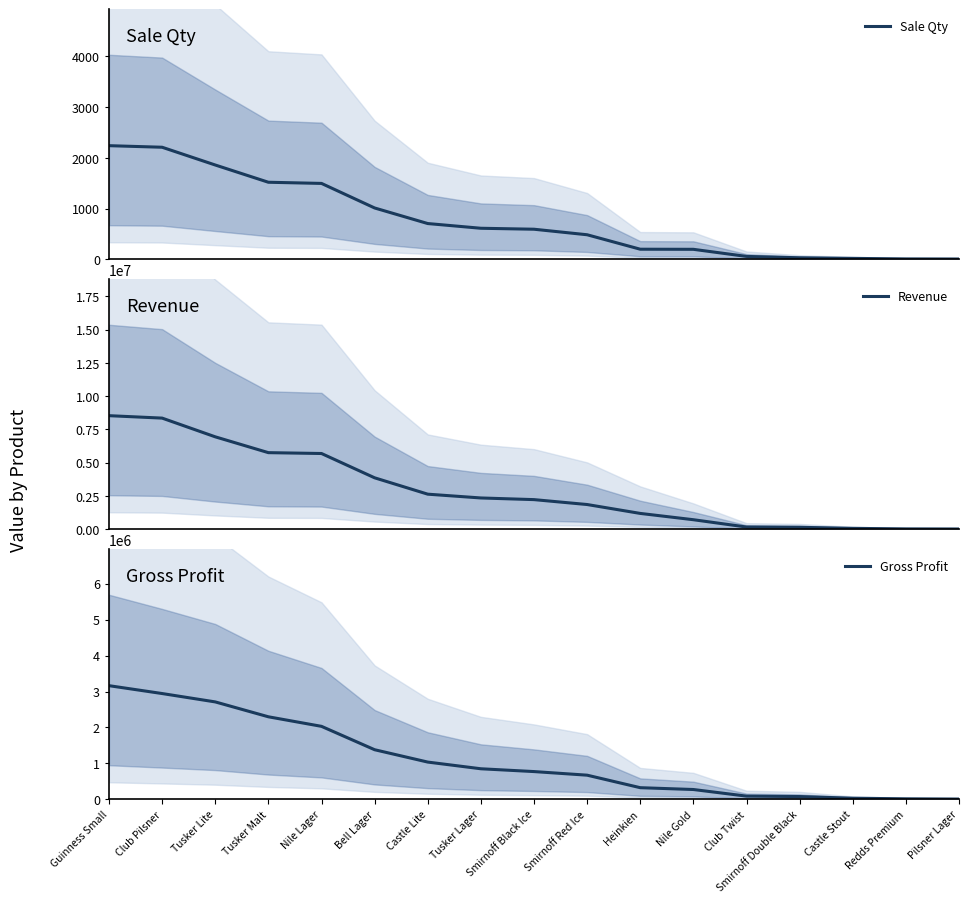

What position from the right is Tusker Lite?

15